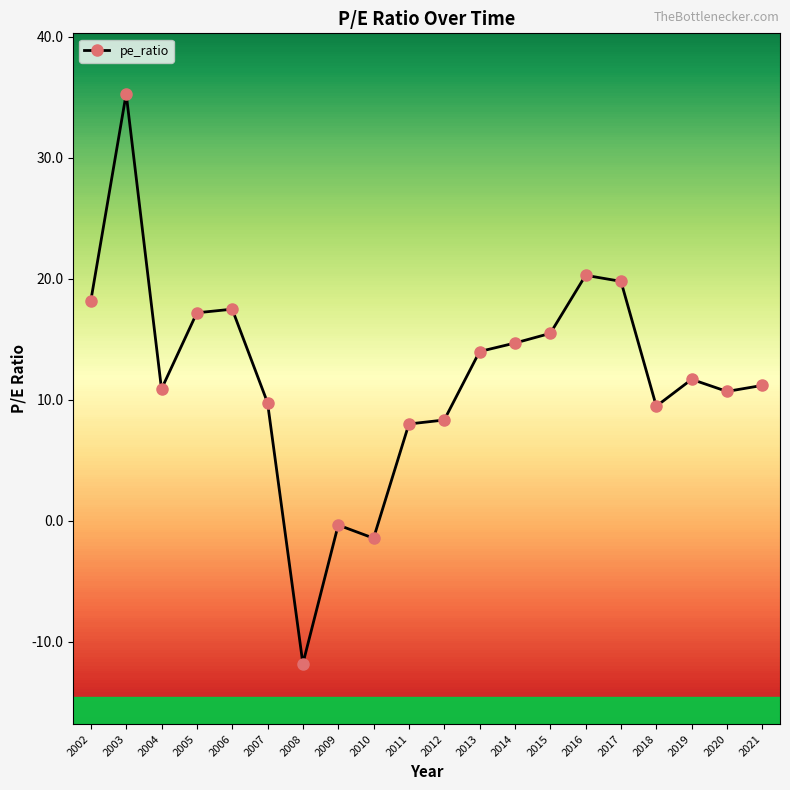

Is it true that the value at 2005 is 5.1?

False